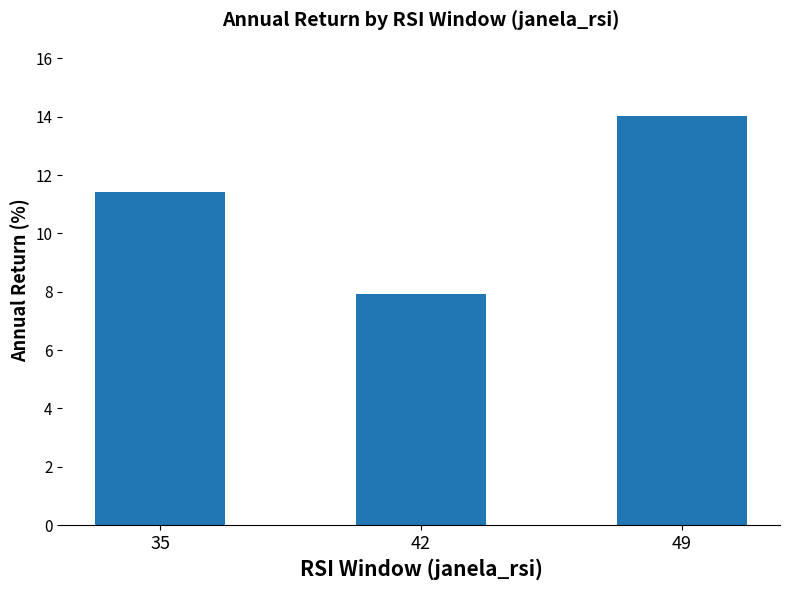

What is the smallest value displayed?

7.9